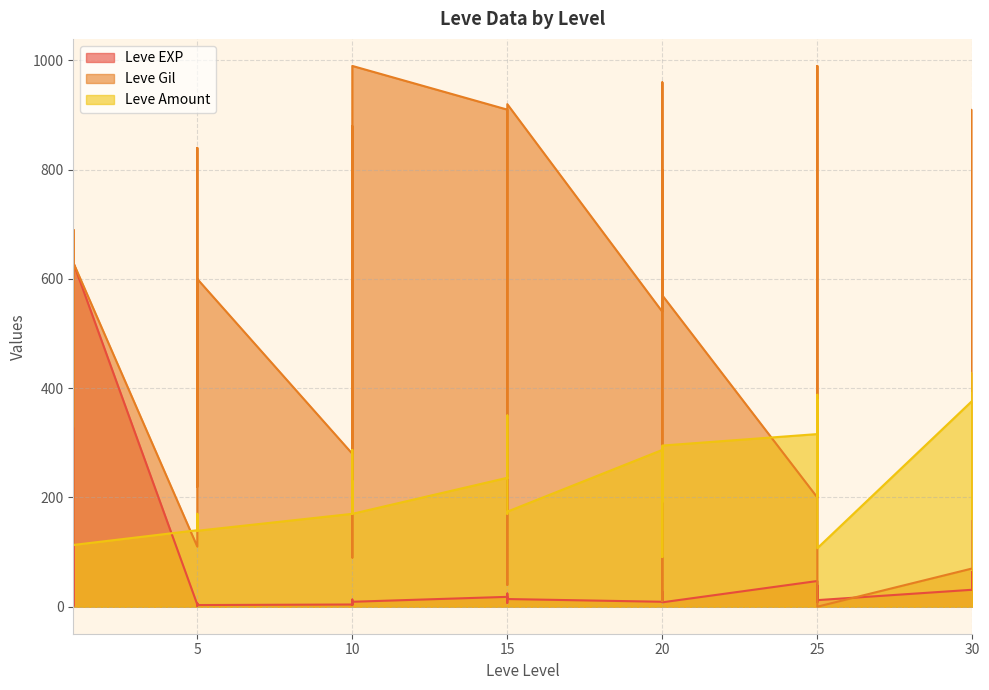

At which label does Leve Gil reach its peak?

10